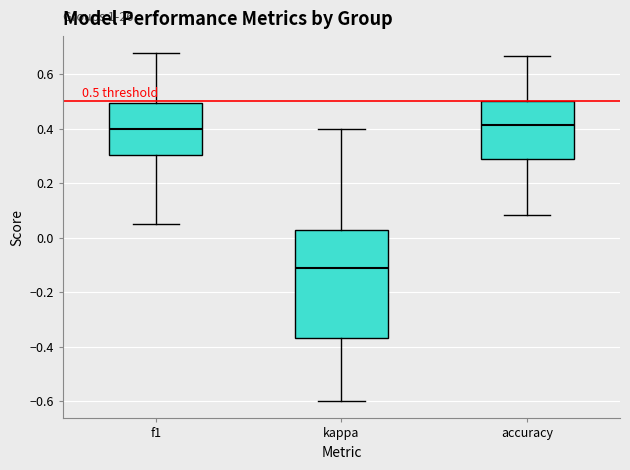

Which box is the tallest, from its lower edge to its upper edge?

kappa